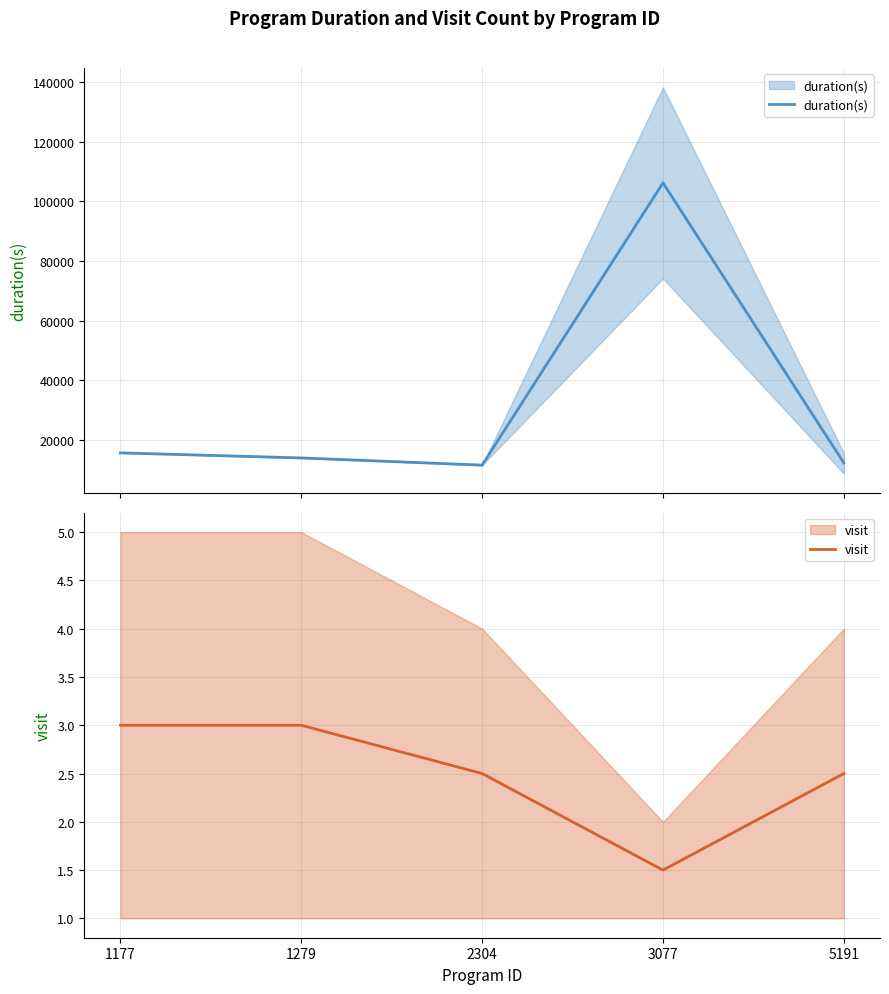

True or false: visit and duration(s) intersect in this chart.

False